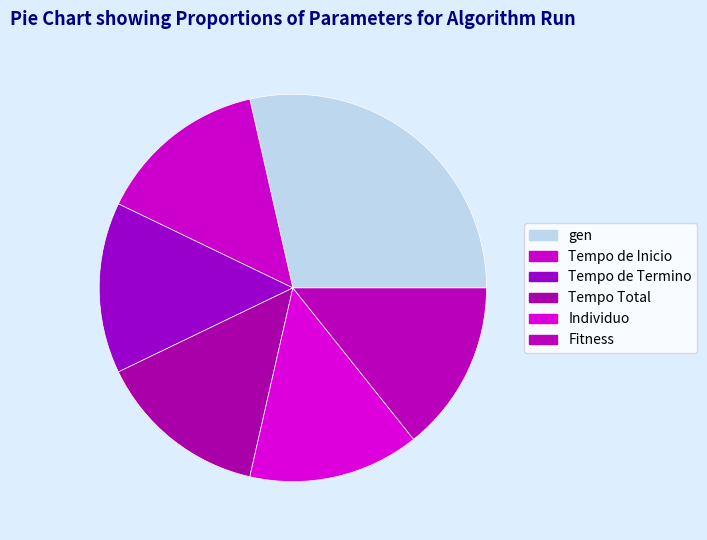

Does Tempo Total account for over 50% of the chart?

No